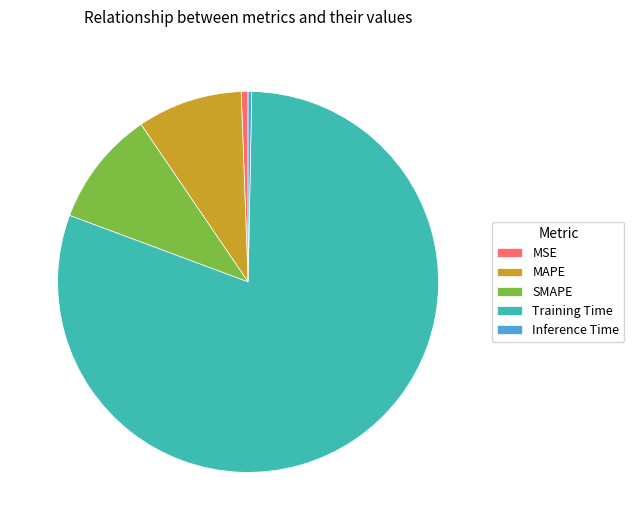

Is the sum of Training Time and MAPE greater than half?

Yes